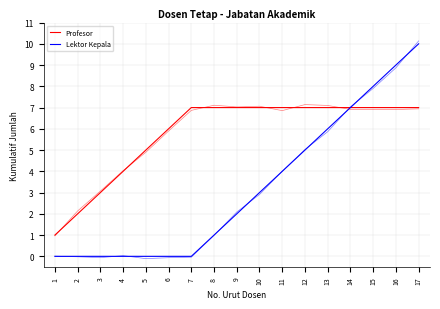

At which label does Profesor reach its minimum?

1